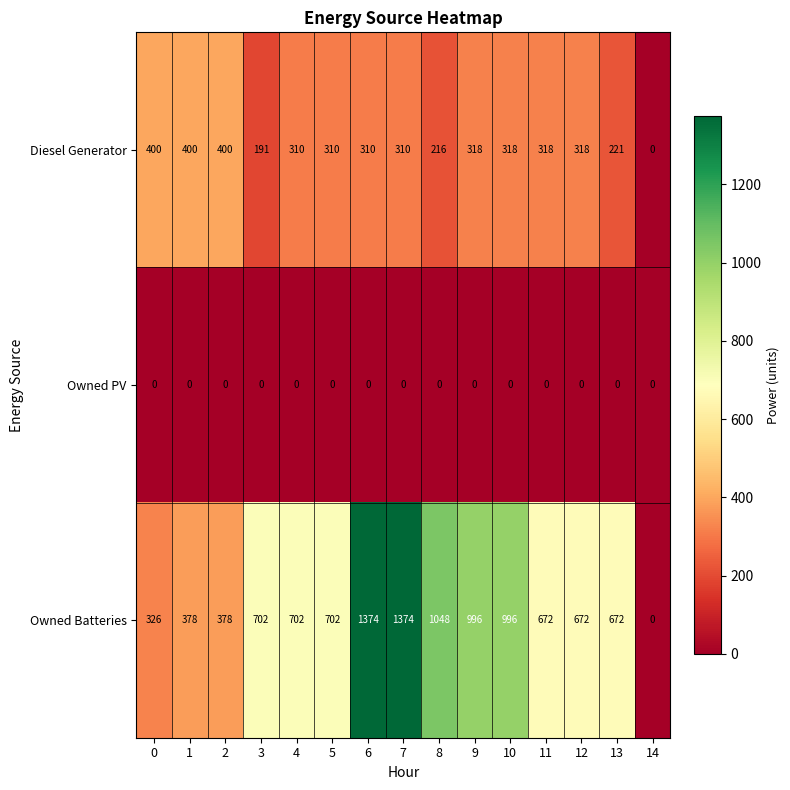

What is the highest value of the Diesel Generator series?

400